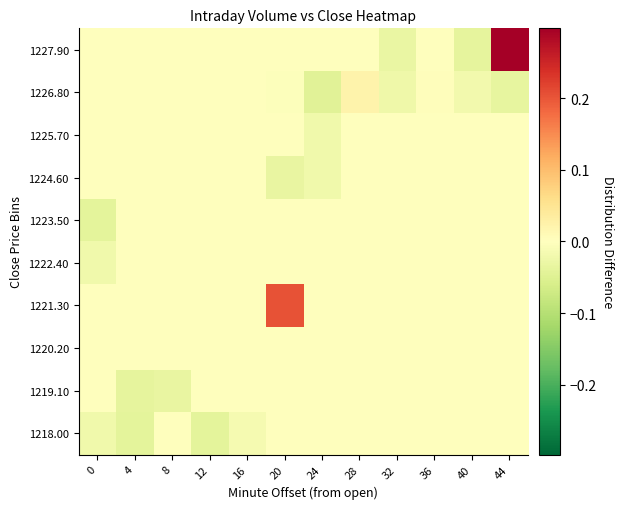

Reading right to left, transcribe all the data shown in this chart.

1227.90: 44=0.3	40=-0.0	36=0.0	32=-0.0	28=0.0	24=0.0	20=0.0	16=0.0	12=0.0	8=0.0	4=0.0	0=0.0
1226.80: 44=-0.0	40=-0.0	36=0.0	32=-0.0	28=0.0	24=-0.0	20=-0.0	16=0.0	12=0.0	8=0.0	4=0.0	0=0.0
1225.70: 44=0.0	40=0.0	36=0.0	32=0.0	28=0.0	24=-0.0	20=0.0	16=0.0	12=0.0	8=0.0	4=0.0	0=0.0
1224.60: 44=0.0	40=0.0	36=0.0	32=0.0	28=0.0	24=-0.0	20=-0.0	16=0.0	12=0.0	8=0.0	4=0.0	0=0.0
1223.50: 44=0.0	40=0.0	36=0.0	32=0.0	28=0.0	24=0.0	20=0.0	16=0.0	12=0.0	8=0.0	4=0.0	0=-0.0
1222.40: 44=0.0	40=0.0	36=0.0	32=0.0	28=0.0	24=0.0	20=0.0	16=0.0	12=0.0	8=0.0	4=0.0	0=-0.0
1221.30: 44=0.0	40=0.0	36=0.0	32=0.0	28=0.0	24=0.0	20=0.2	16=0.0	12=0.0	8=0.0	4=0.0	0=0.0
1220.20: 44=0.0	40=0.0	36=0.0	32=0.0	28=0.0	24=0.0	20=0.0	16=0.0	12=0.0	8=0.0	4=0.0	0=0.0
1219.10: 44=0.0	40=0.0	36=0.0	32=0.0	28=0.0	24=0.0	20=0.0	16=0.0	12=0.0	8=-0.0	4=-0.0	0=0.0
1218.00: 44=0.0	40=0.0	36=0.0	32=0.0	28=0.0	24=0.0	20=0.0	16=-0.0	12=-0.0	8=0.0	4=-0.0	0=-0.0